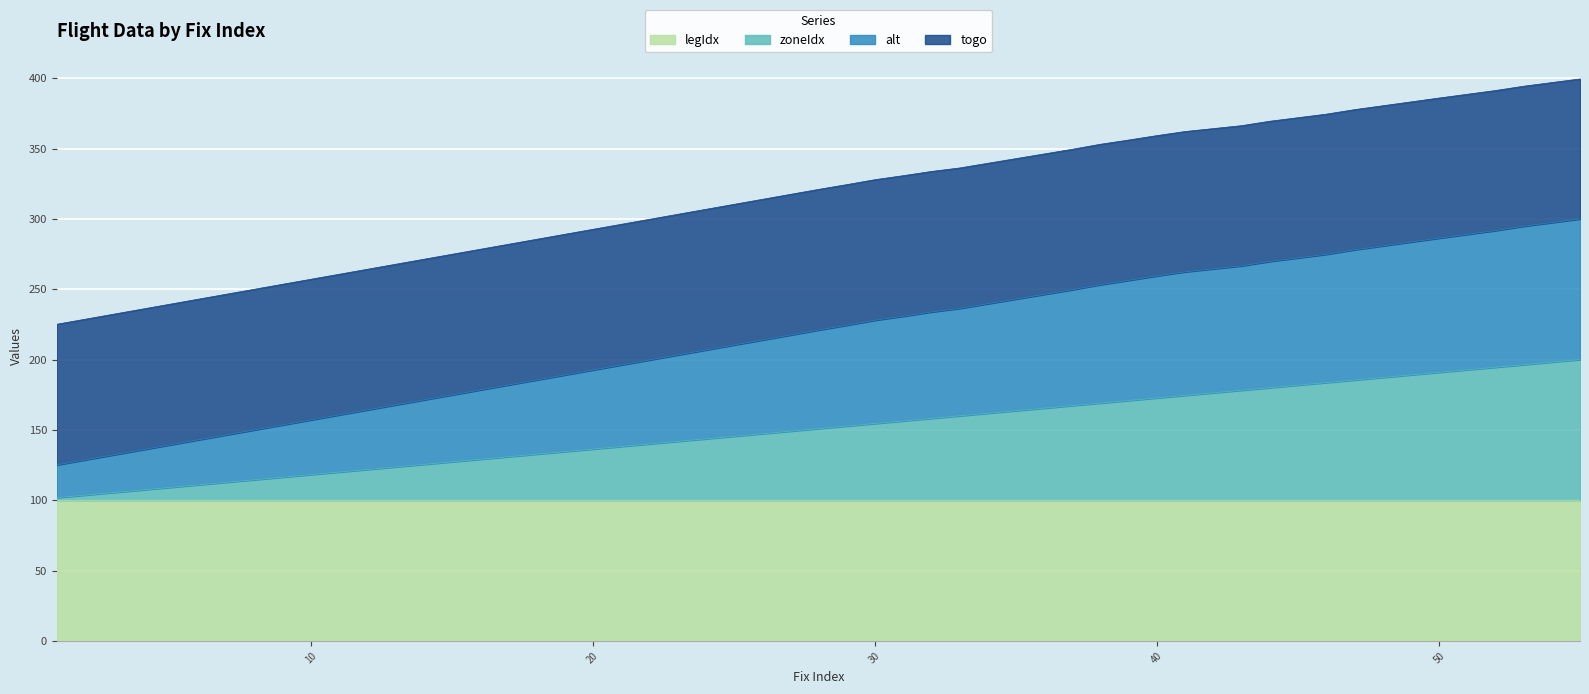

What is the approximate value of legIdx at 30?

100.0